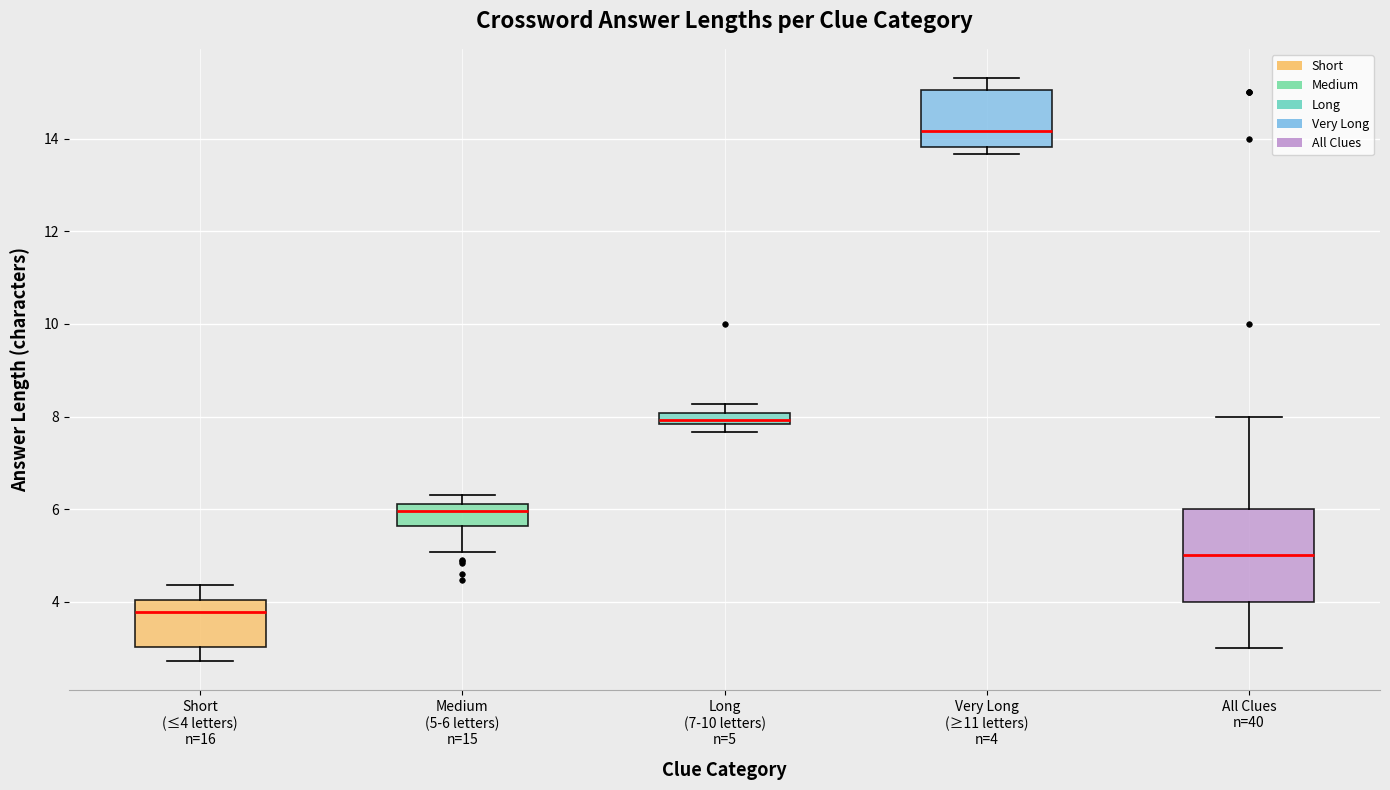

Where is the lower edge of the box for Short (≤4 letters) n=16 on the y-axis? The values are not printed on the chart, so give them approximately, as read against the axis.

3.0